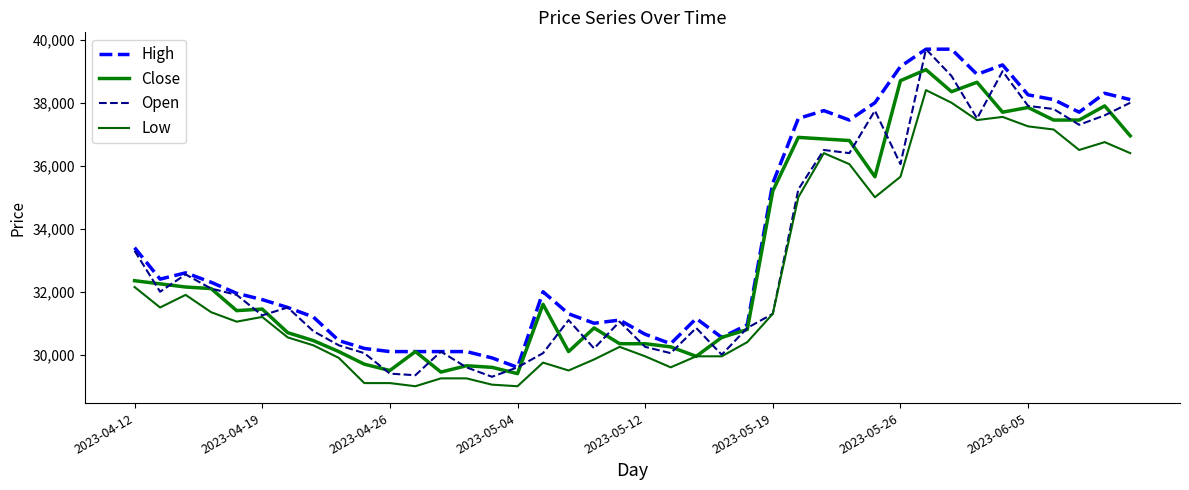

True or false: Low and High intersect in this chart.

False